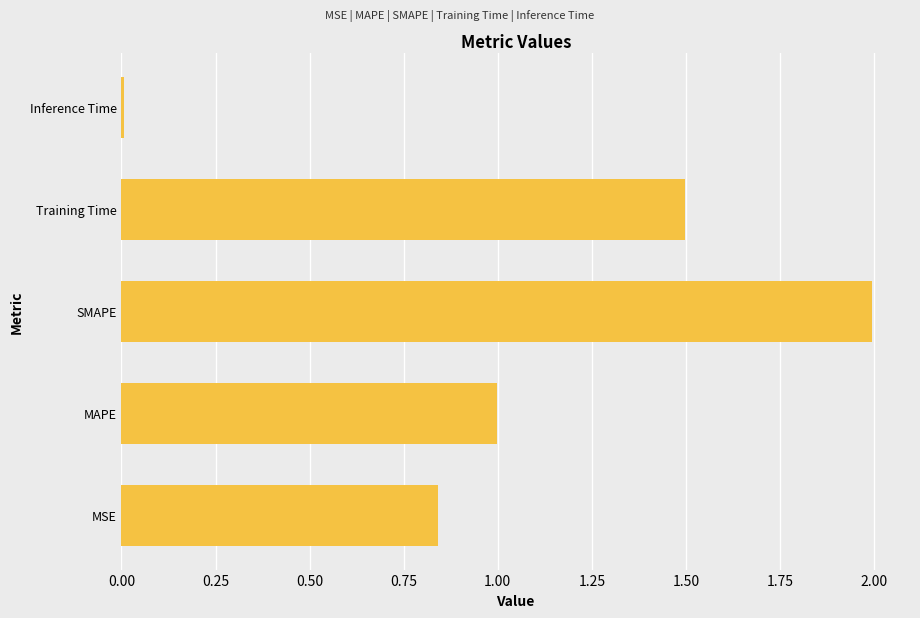

Which has a higher value, Training Time or MSE?

Training Time